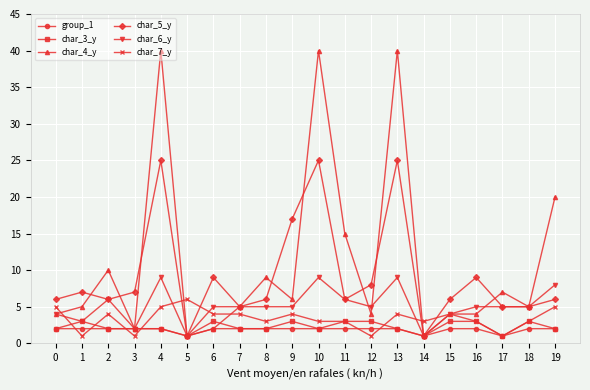

How many distinct data groups are displayed?

6